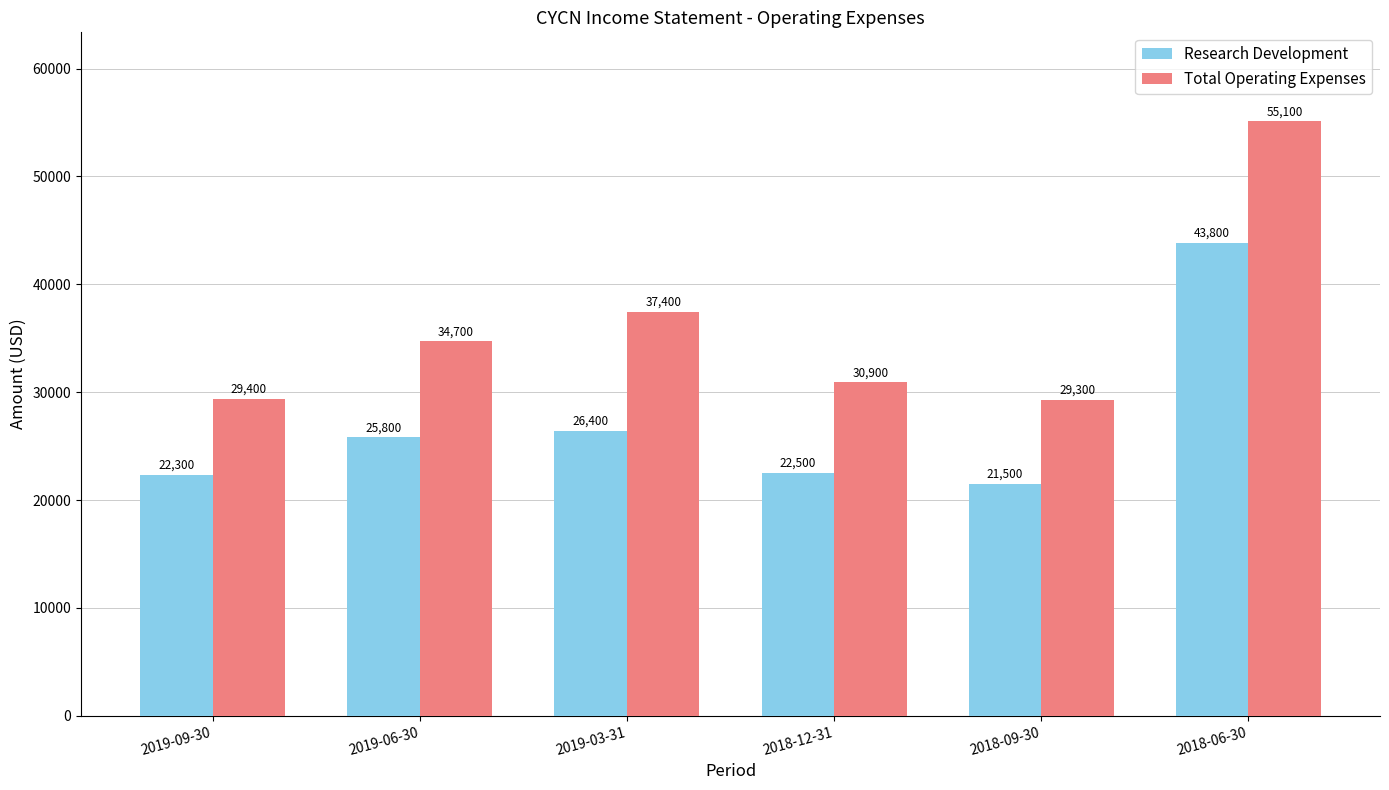

What are all the series names shown in the legend?

Research Development, Total Operating Expenses